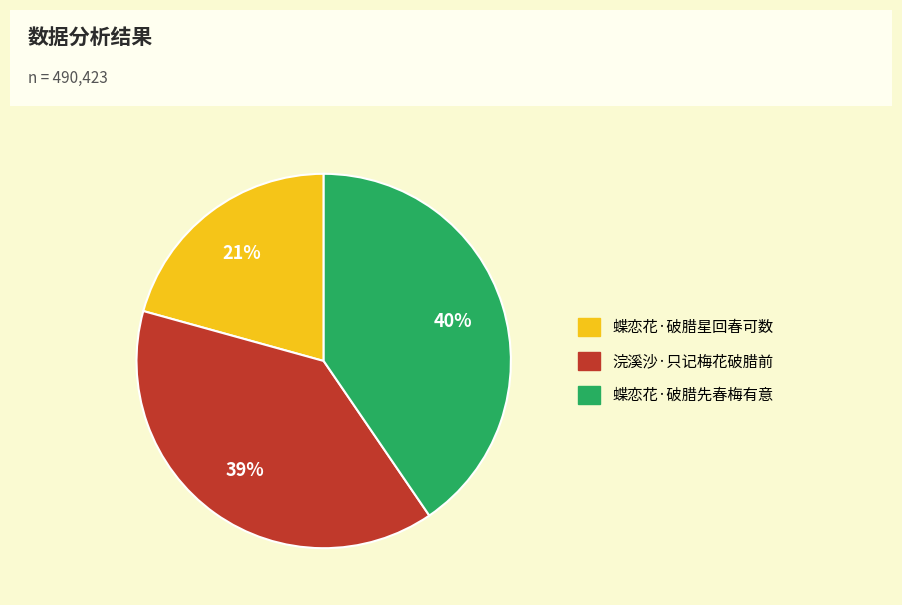

What percentage is the 蝶恋花·破腊星回春可数 slice, to the nearest percent?

21%